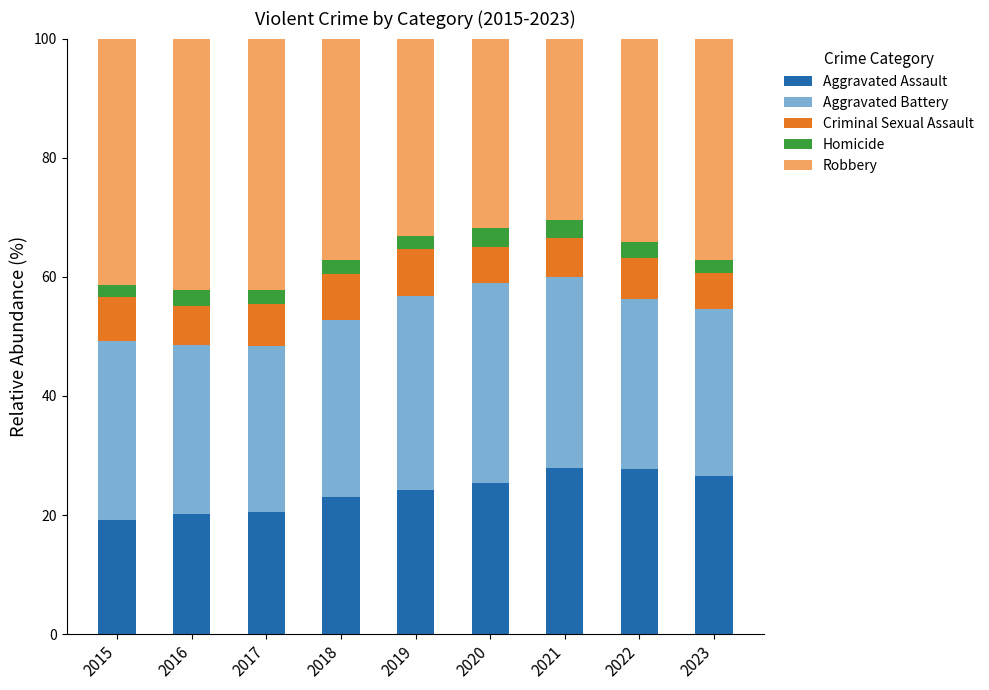

What is the maximum value for Aggravated Assault?

27.8